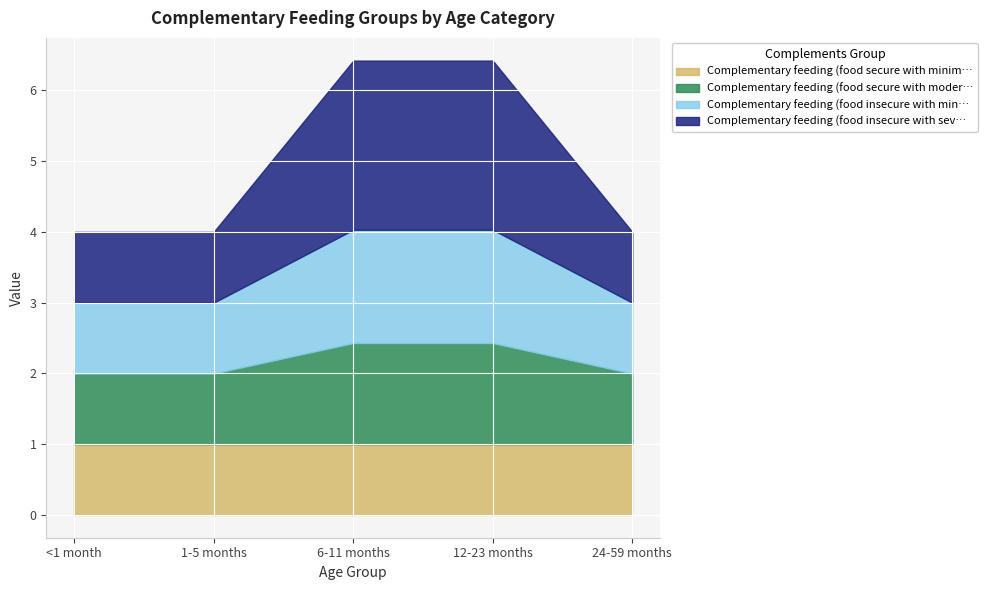

Rank the series at <1 month from highest to lowest value.

Complementary feeding (food secure with minimal…), Complementary feeding (food secure with moderate…), Complementary feeding (food insecure with minimal…), Complementary feeding (food insecure with severe…)